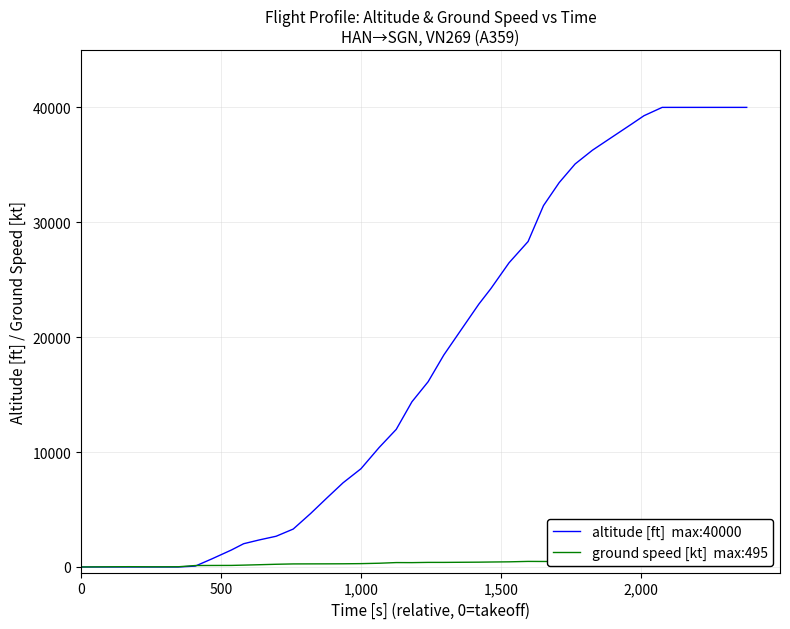

How many values in the altitude [ft]  max:40000 series are below 16125?

20